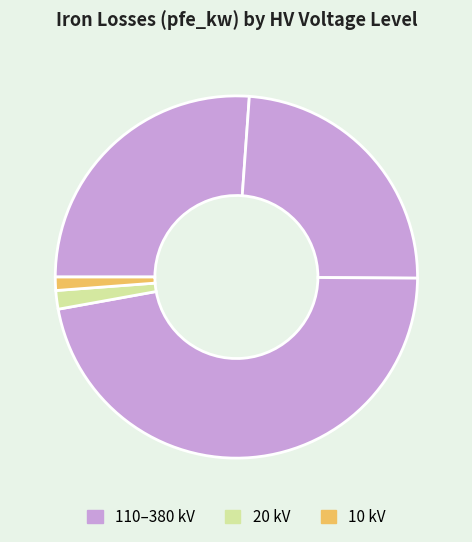

How many slices are in this pie chart?

5